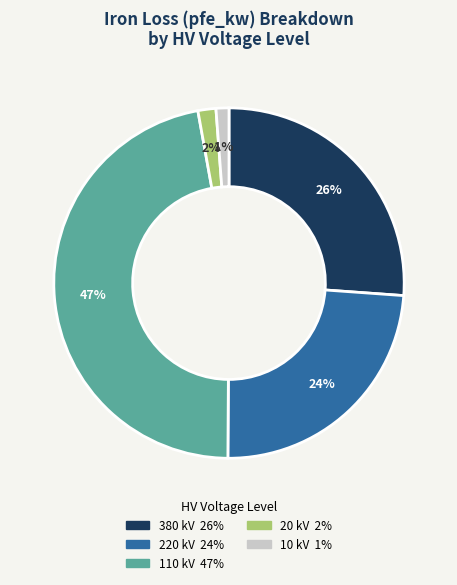

Does any single category account for the majority?

No